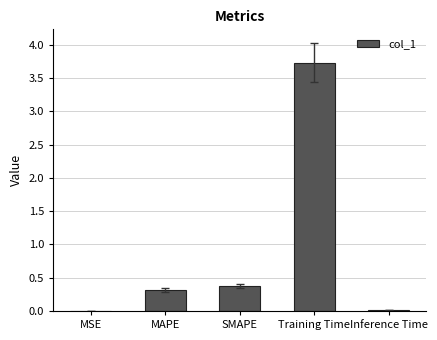

Are the bars horizontal?

No